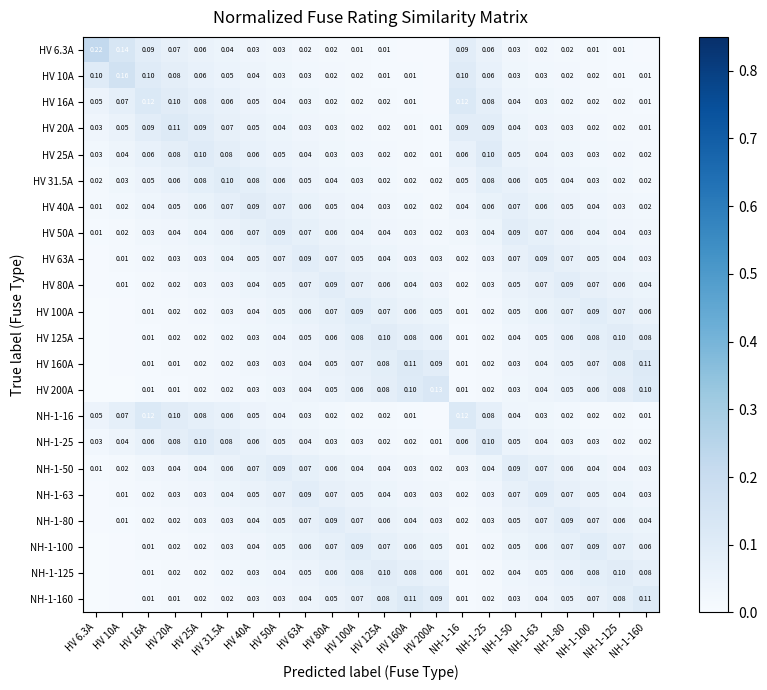

Which has a higher value, HV 63A or HV 31.5A?

HV 31.5A